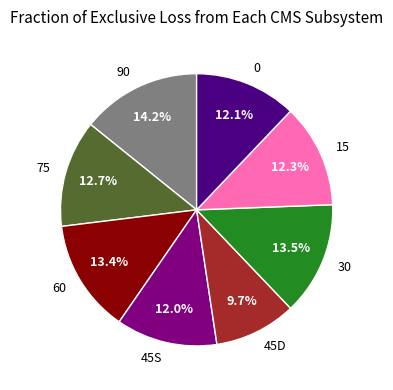

The 0 slice represents 25% of the pie. True or false?

False